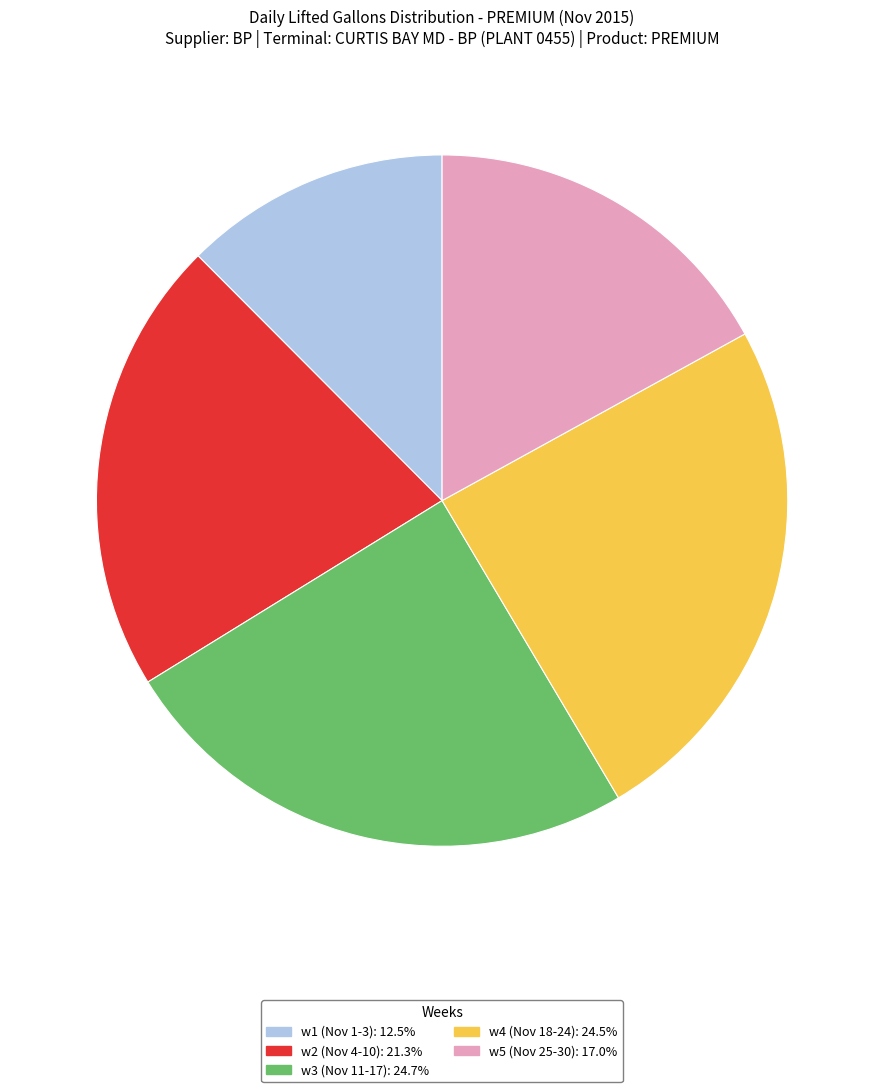

Is there a majority slice in this chart?

No